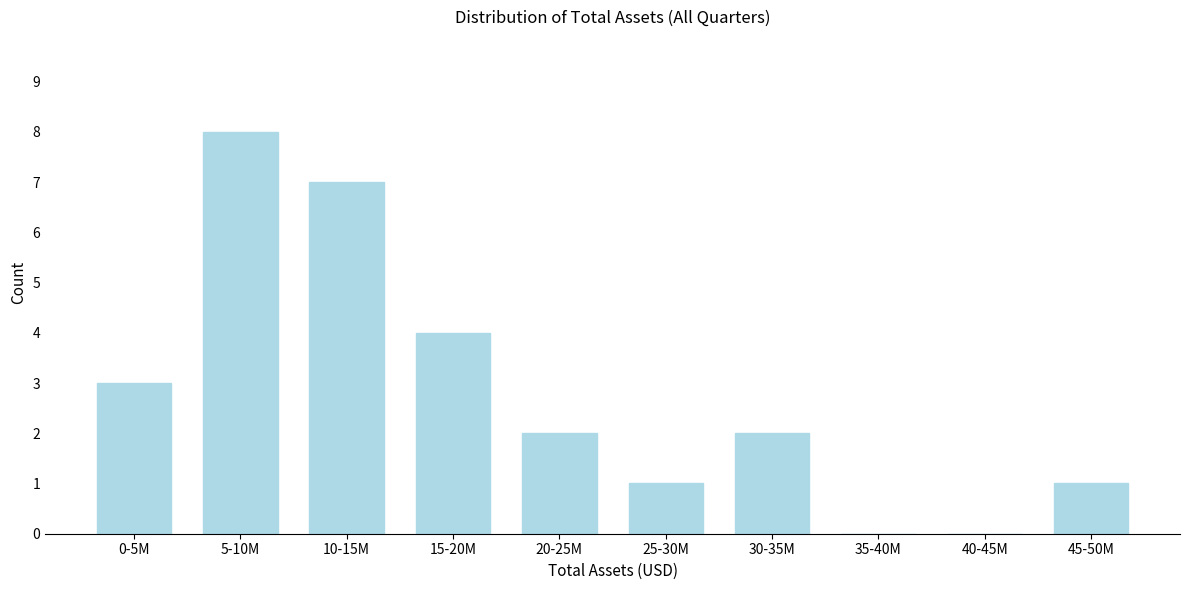

Reading right to left, what are all the values shown in this chart?

45-50M=1	40-45M=0	35-40M=0	30-35M=2	25-30M=1	20-25M=2	15-20M=4	10-15M=7	5-10M=8	0-5M=3